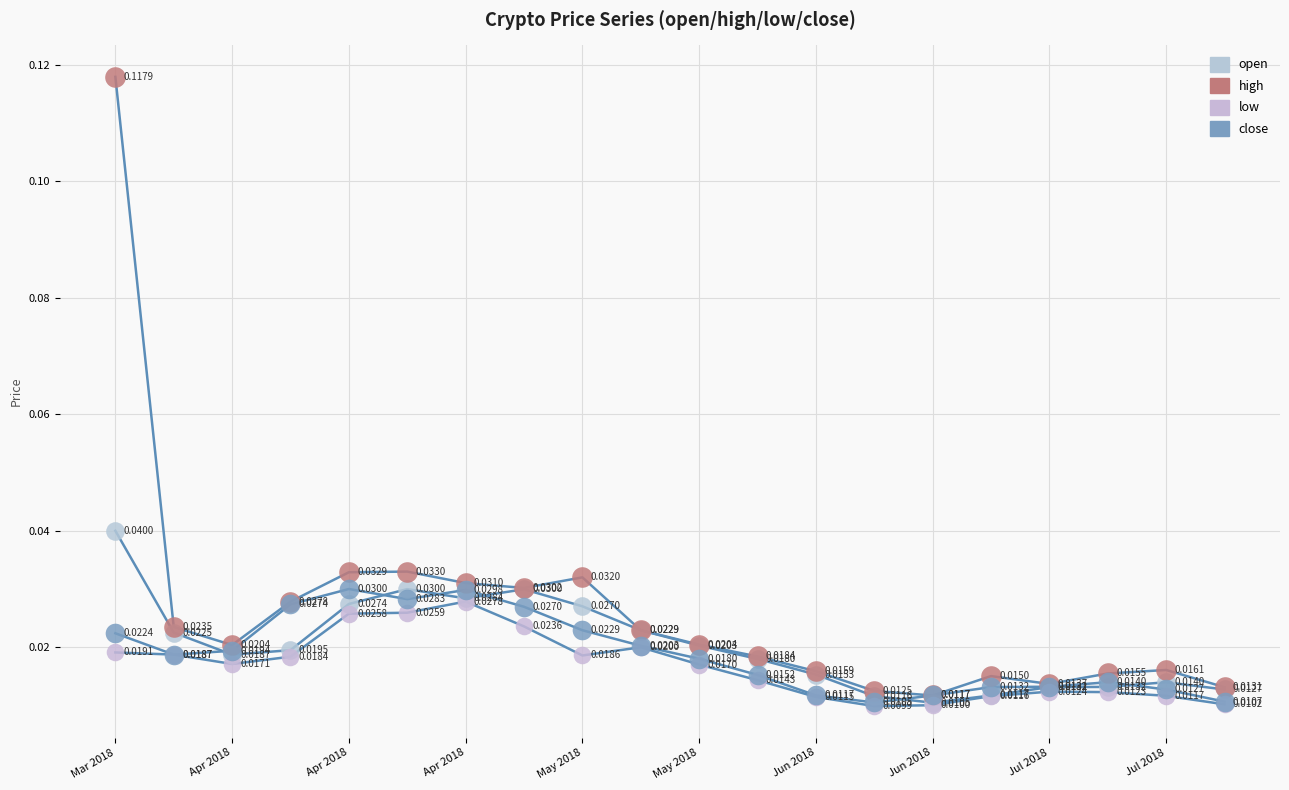

At how many categories does at least one series exceed 0?

20